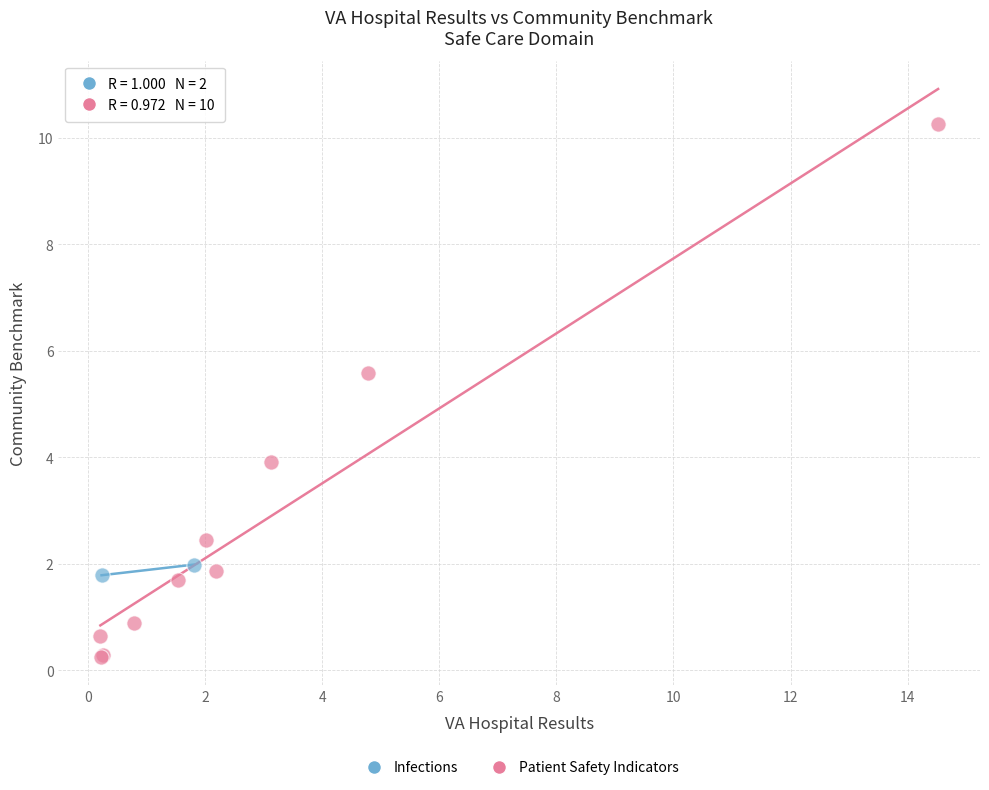

What are all the series names shown in the legend?

Infections, Patient Safety Indicators